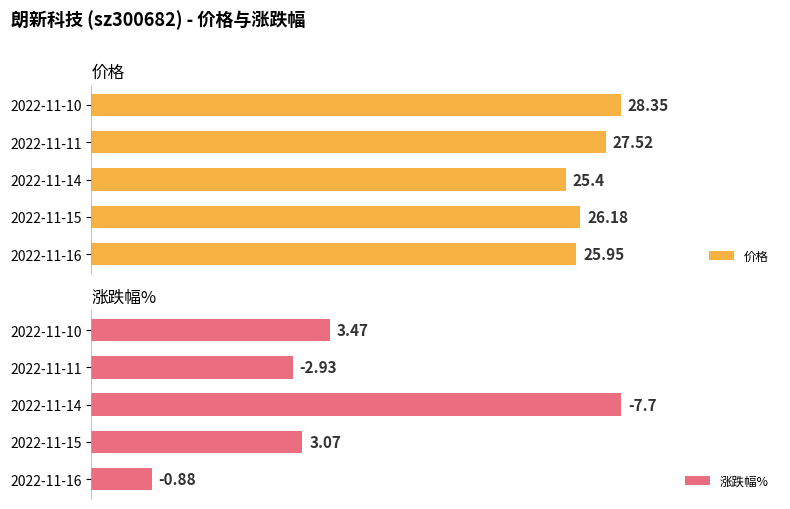

Rank the categories by 价格 value from lowest to highest.

2022-11-14, 2022-11-16, 2022-11-15, 2022-11-11, 2022-11-10